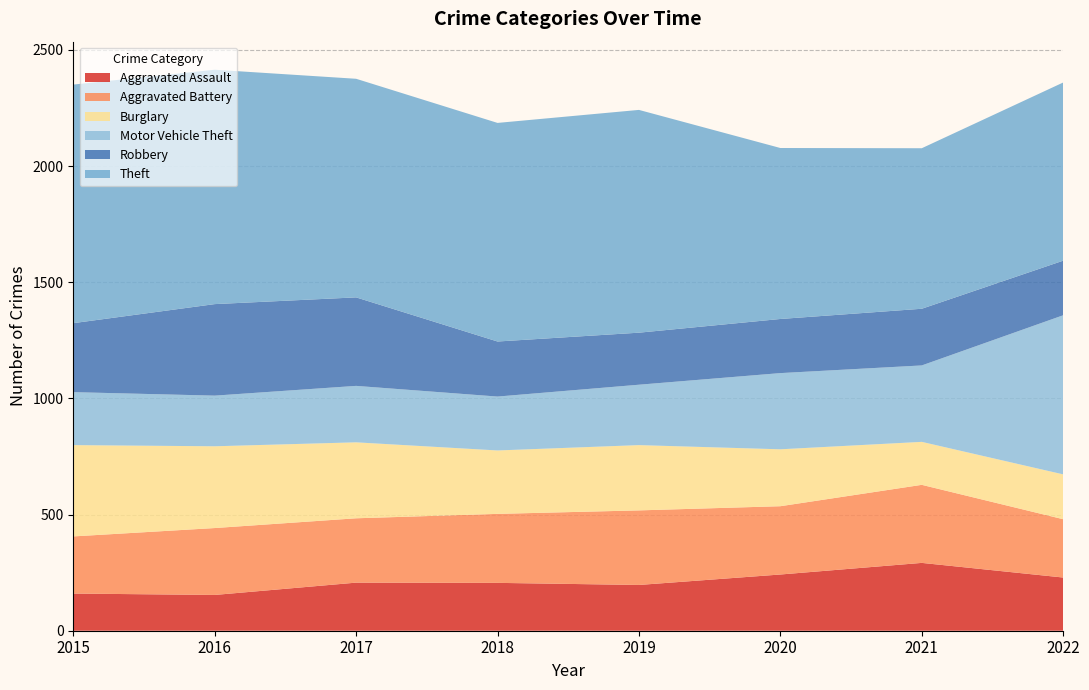

Reading left to right, what are all the values shown in this chart?

Aggravated Assault: 2015=160	2016=154	2017=207	2018=206	2019=197	2020=242	2021=292	2022=229
Aggravated Battery: 2015=246	2016=288	2017=277	2018=297	2019=321	2020=294	2021=336	2022=251
Burglary: 2015=393	2016=352	2017=327	2018=273	2019=281	2020=245	2021=185	2022=193
Motor Vehicle Theft: 2015=228	2016=218	2017=243	2018=232	2019=260	2020=328	2021=329	2022=685
Robbery: 2015=297	2016=394	2017=381	2018=237	2019=224	2020=233	2021=244	2022=235
Theft: 2015=1027	2016=1009	2017=941	2018=941	2019=959	2020=736	2021=691	2022=767